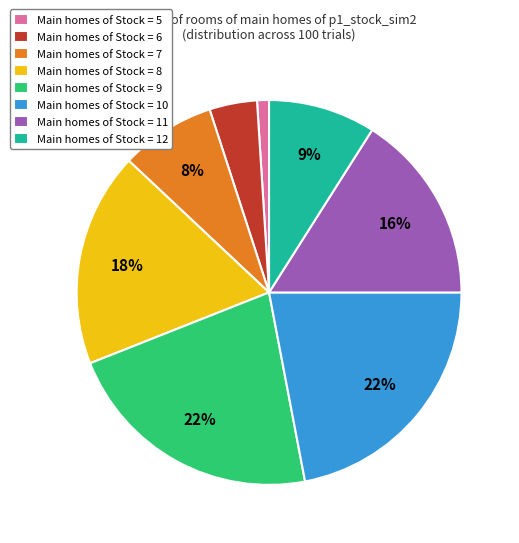

How many segments does this pie chart have?

8